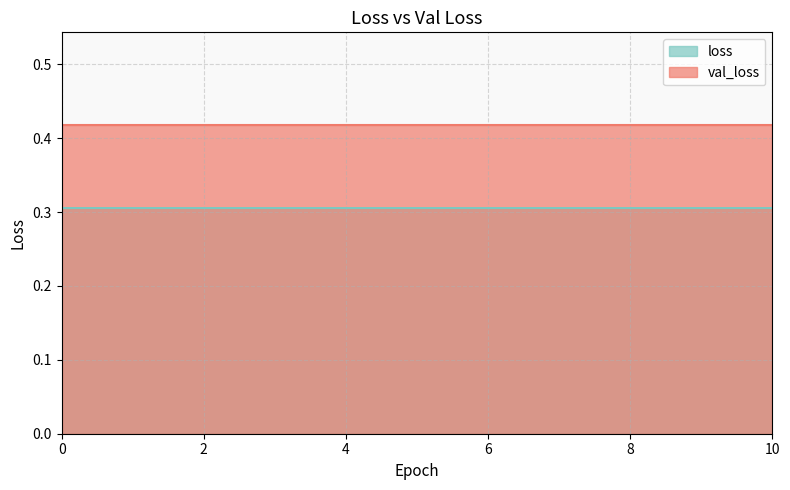

What is the sum of the values at 3 and 9?

0.6